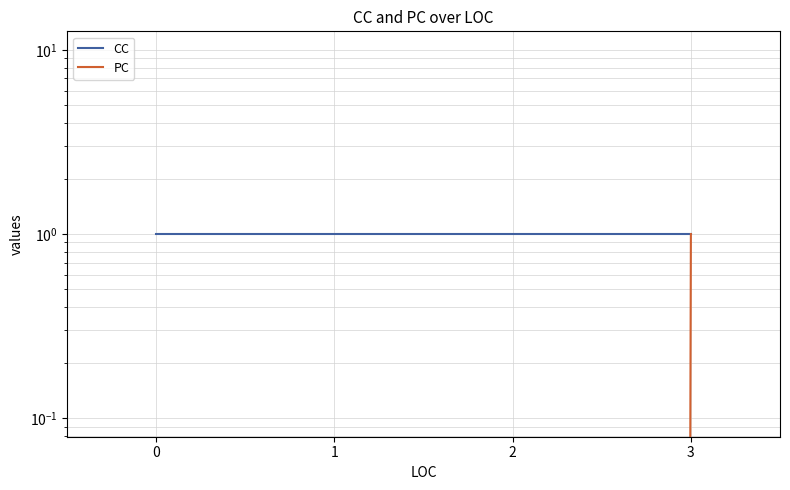

Is it true that CC equals 1 at 0?

True